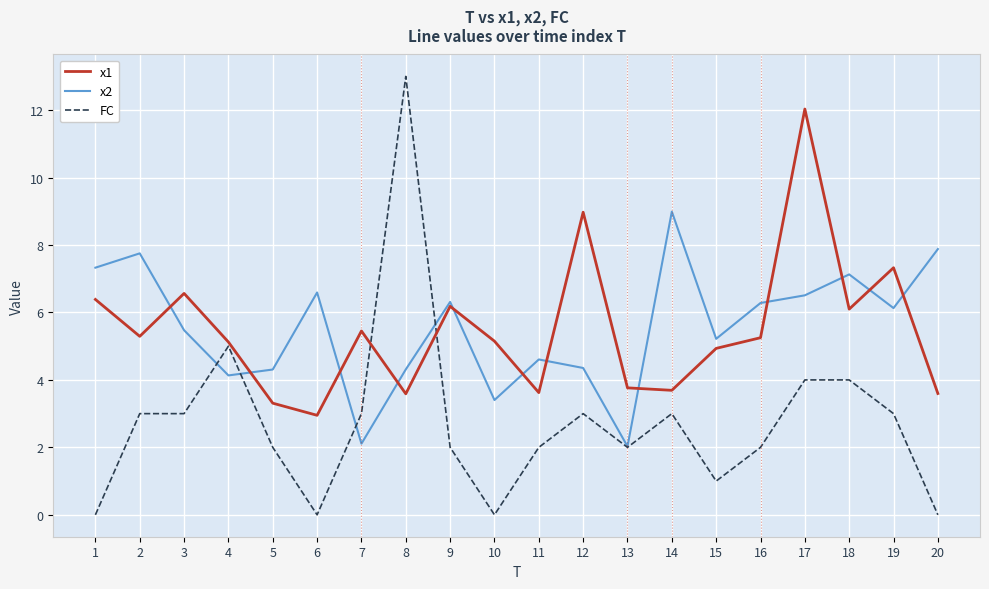

At which category does the chart reach its peak across all series?

8